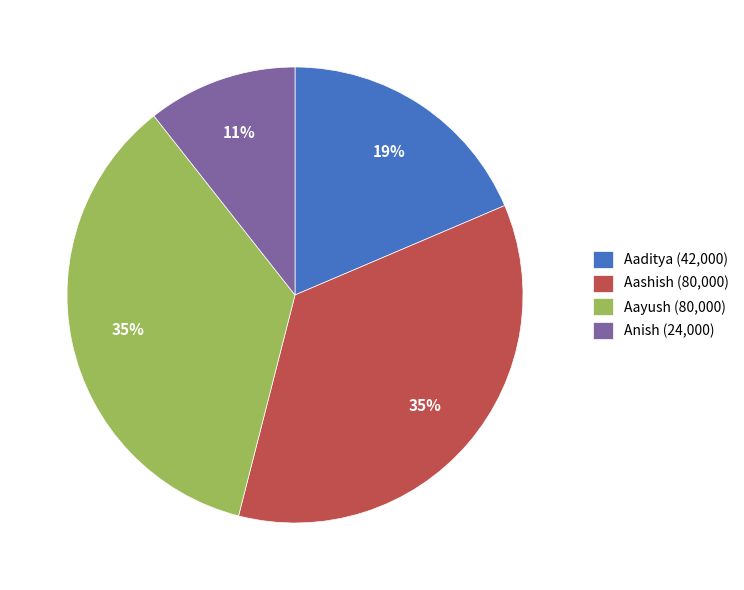

Is the sum of Aayush (80,000) and Aaditya (42,000) greater than half?

Yes